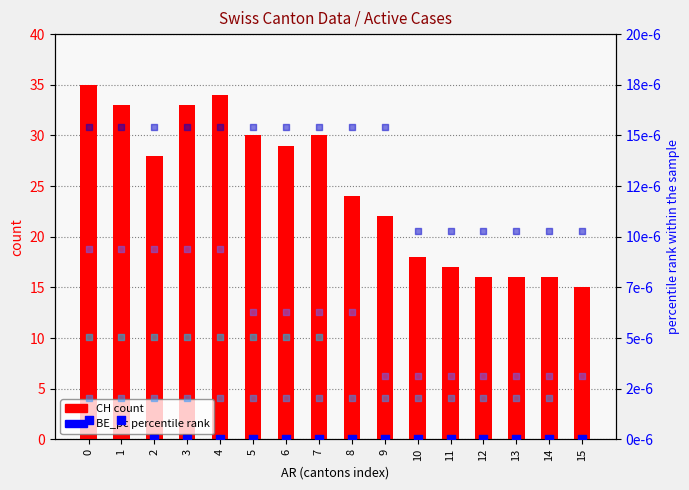

Which series has the largest total across all categories?

CH (count)